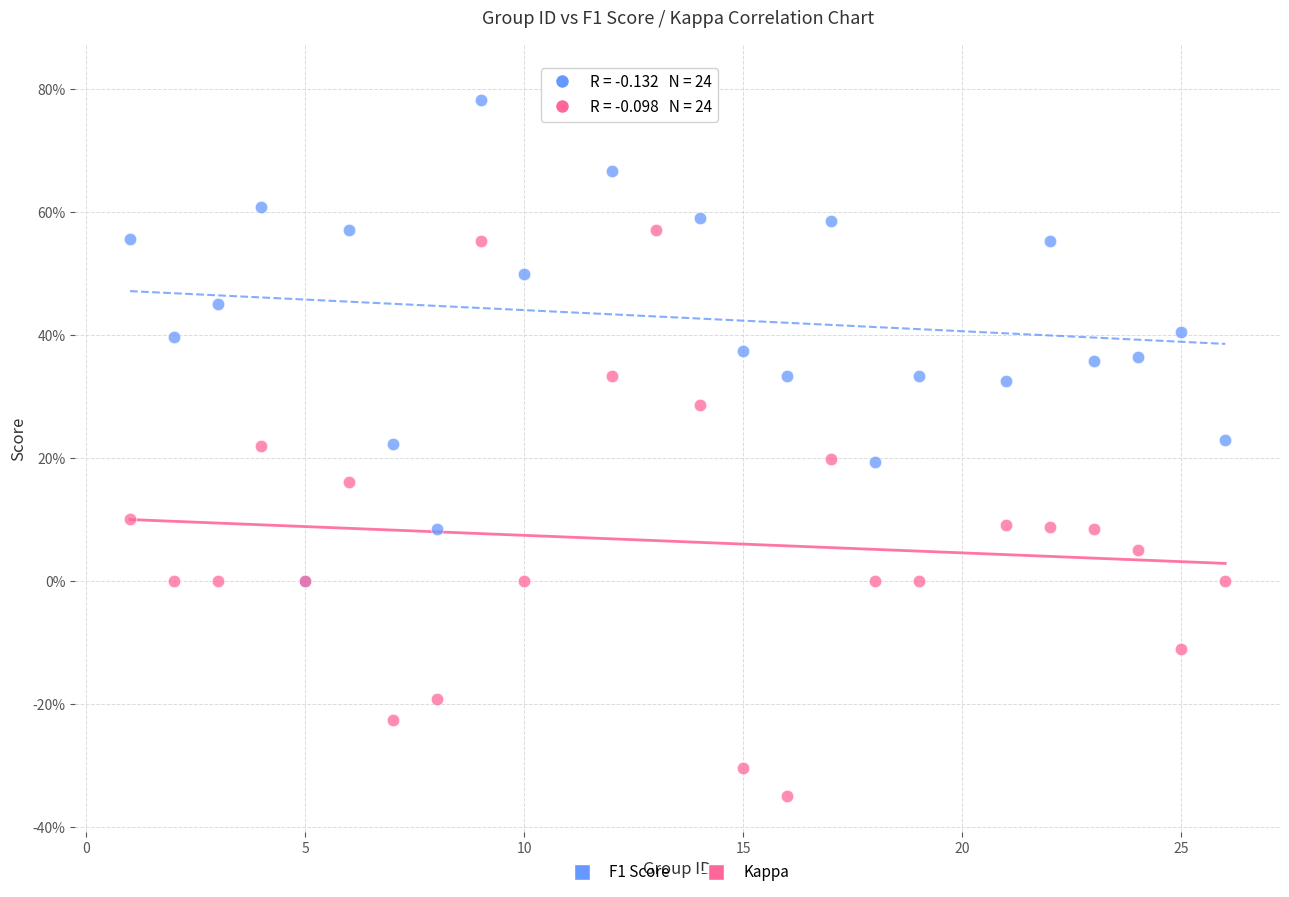

Which series has the largest Y range (max minus min)?

Kappa